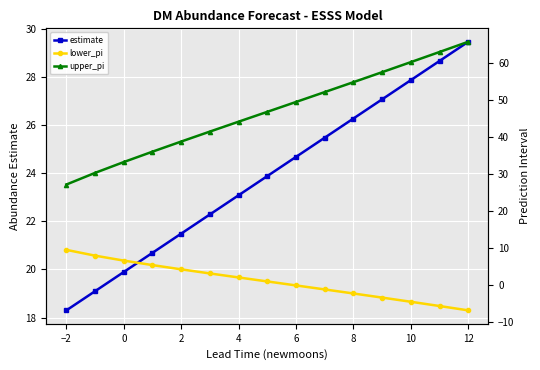

Is it true that estimate equals 17.3 at 10?

False